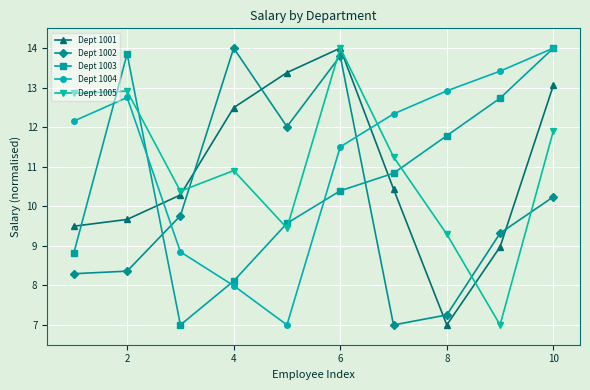

In Dept 1004, how many points are lower than both neighbors (excluding endpoints)?

1